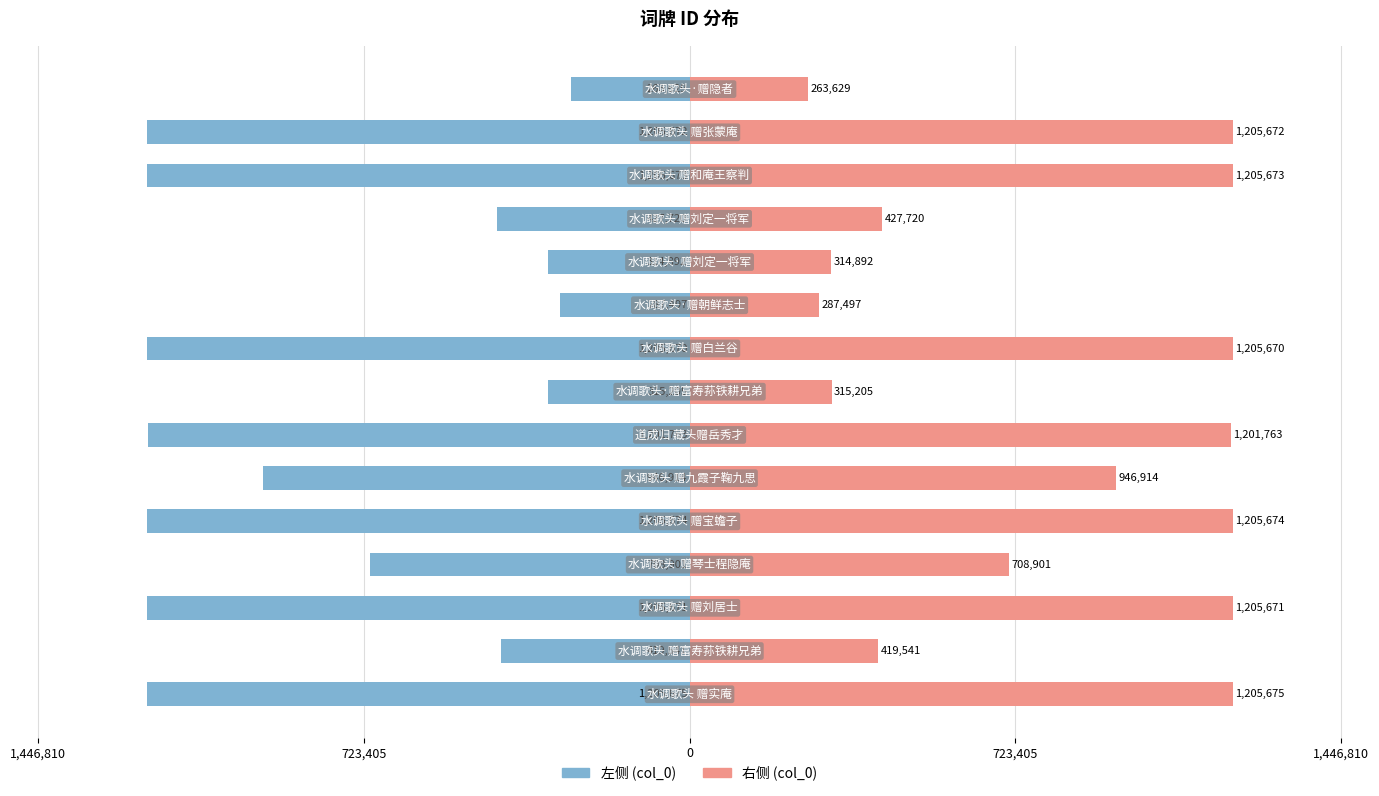

What is the highest value of the col_0 (右) series?

1205675